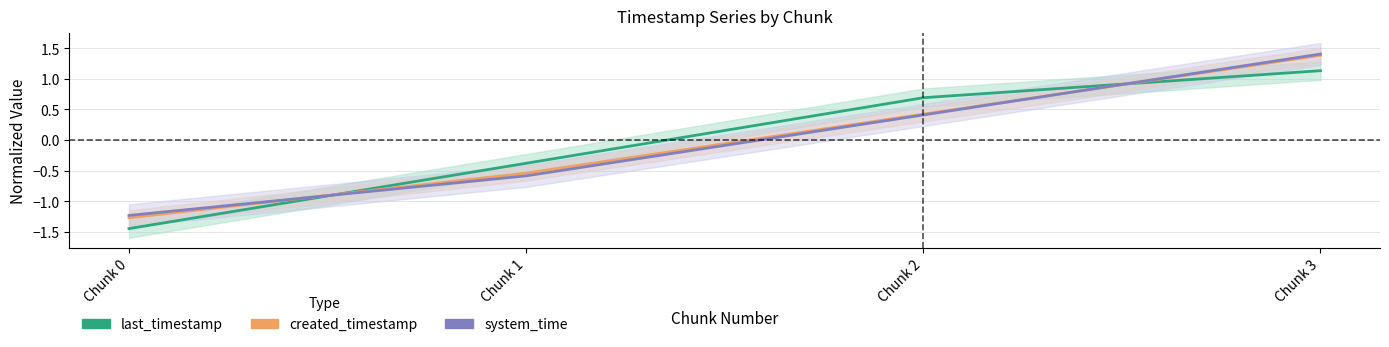

Rank the series by their average value, from lowest to highest.

last_timestamp, system_time, created_timestamp